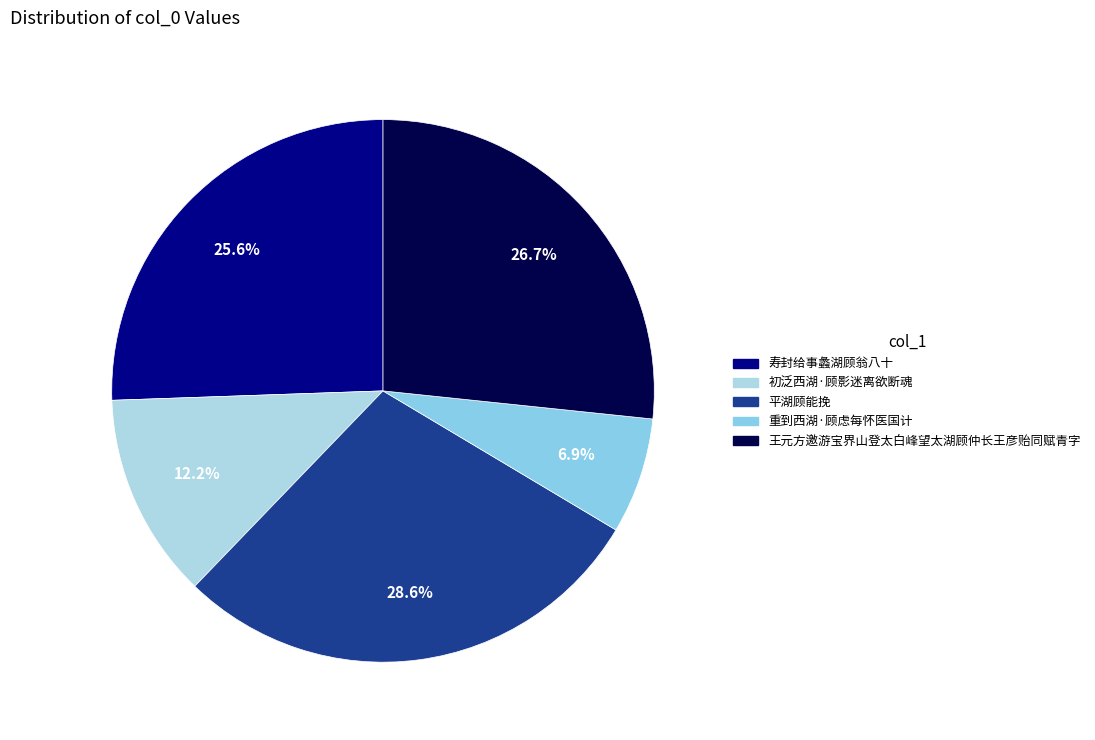

To the nearest percent, what is the difference between the largest and smallest slice percentages?

22%